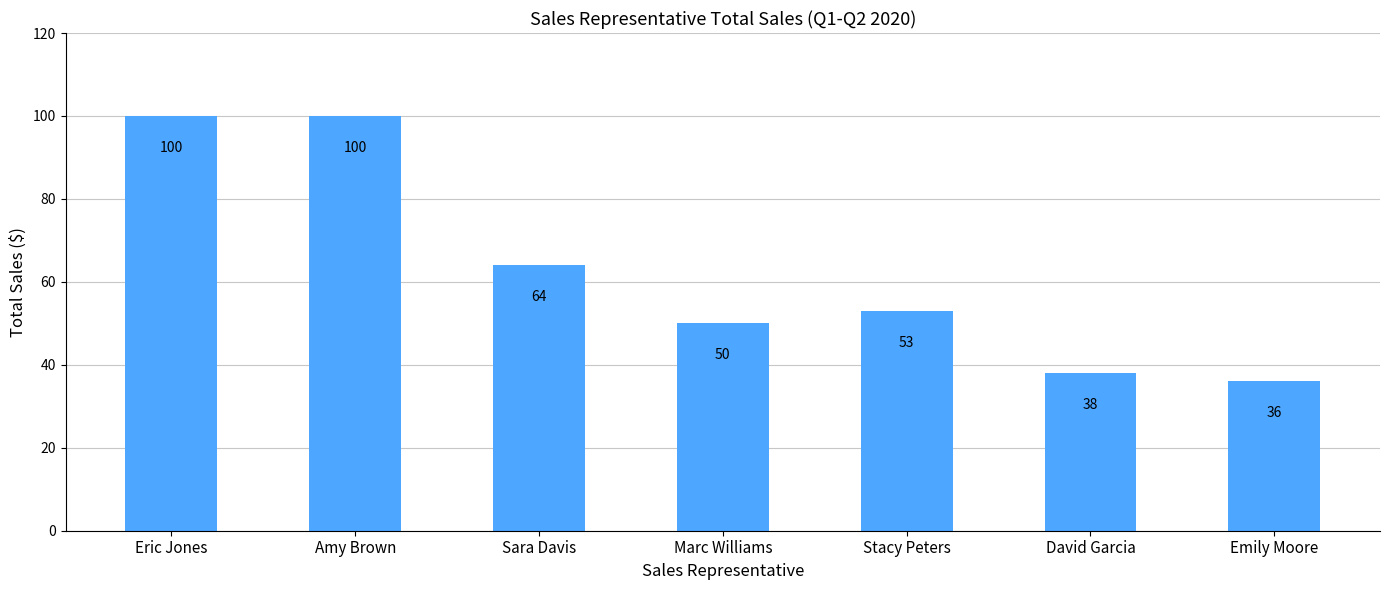

Between Emily Moore and Eric Jones, which is larger?

Eric Jones